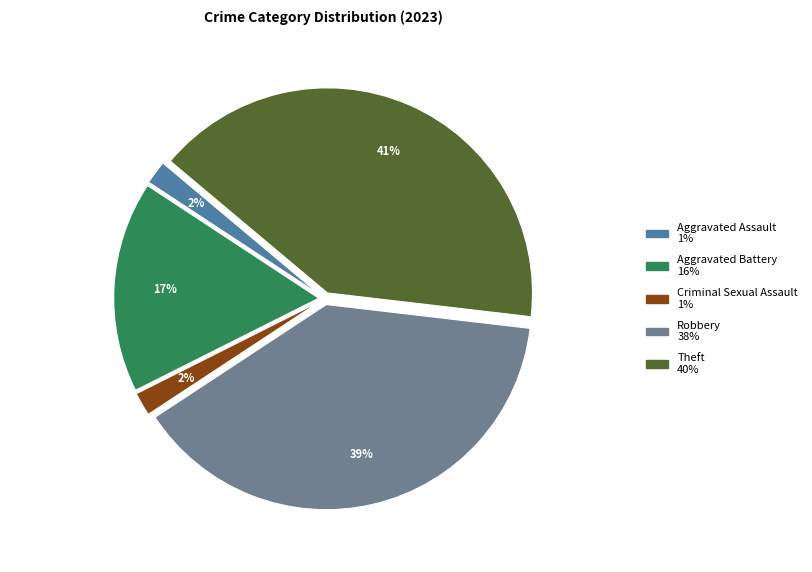

How many segments does this pie chart have?

5